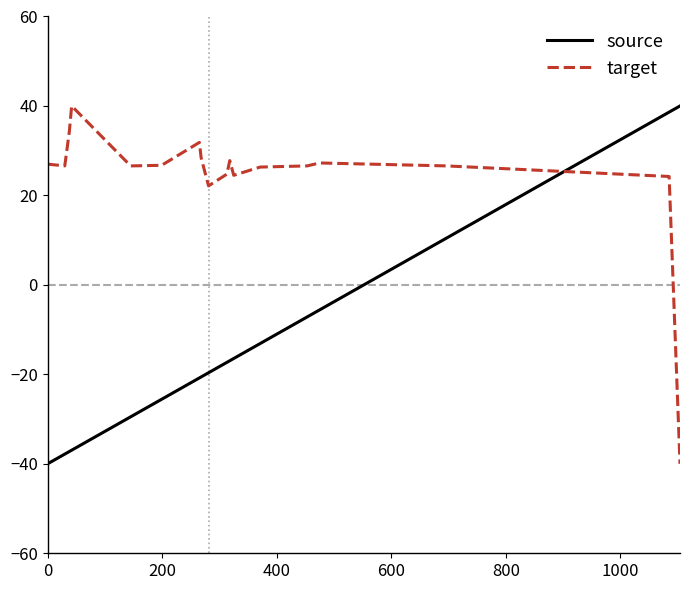

True or false: source and target intersect in this chart.

True